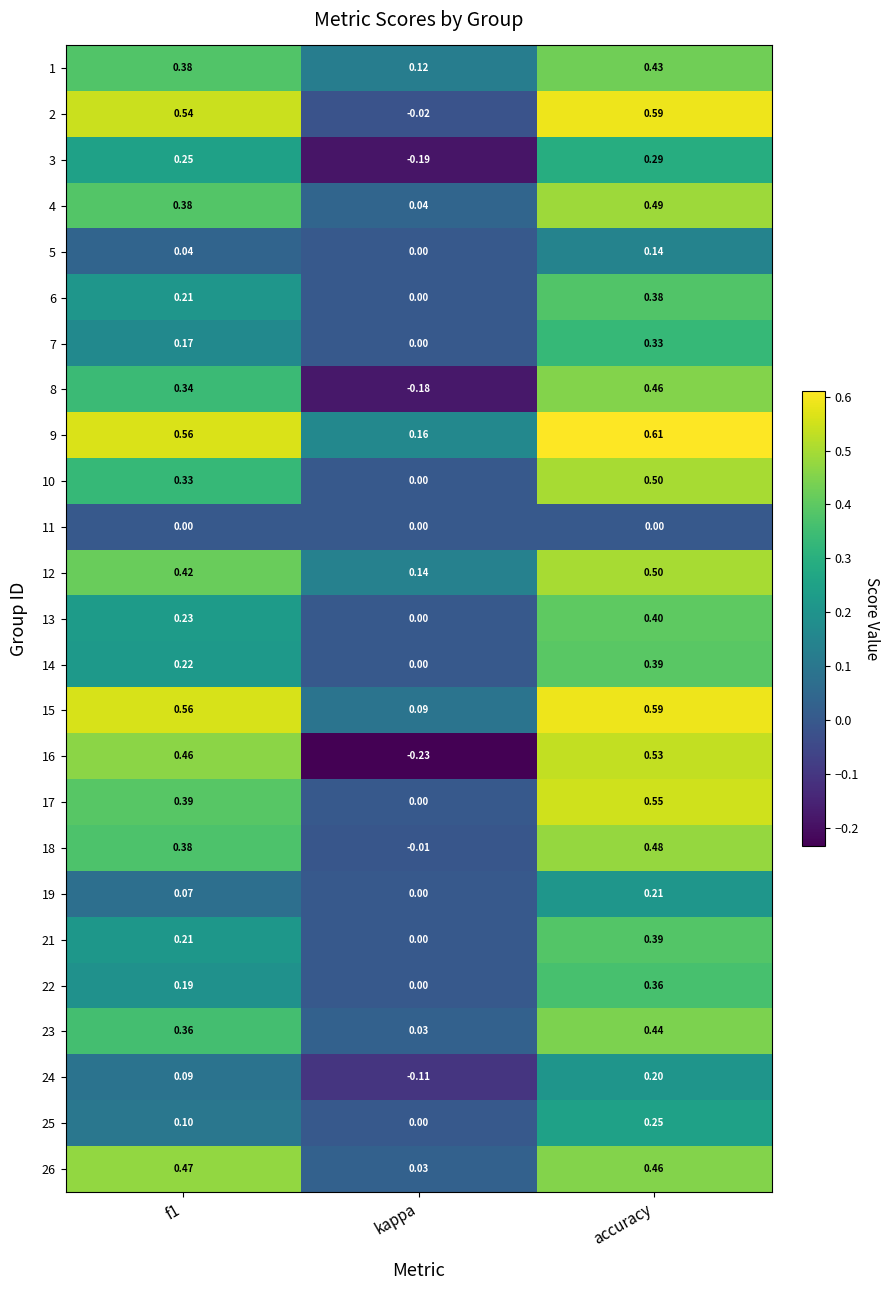

Is the value of 12 at f1 greater than the value of 4 at kappa?

Yes